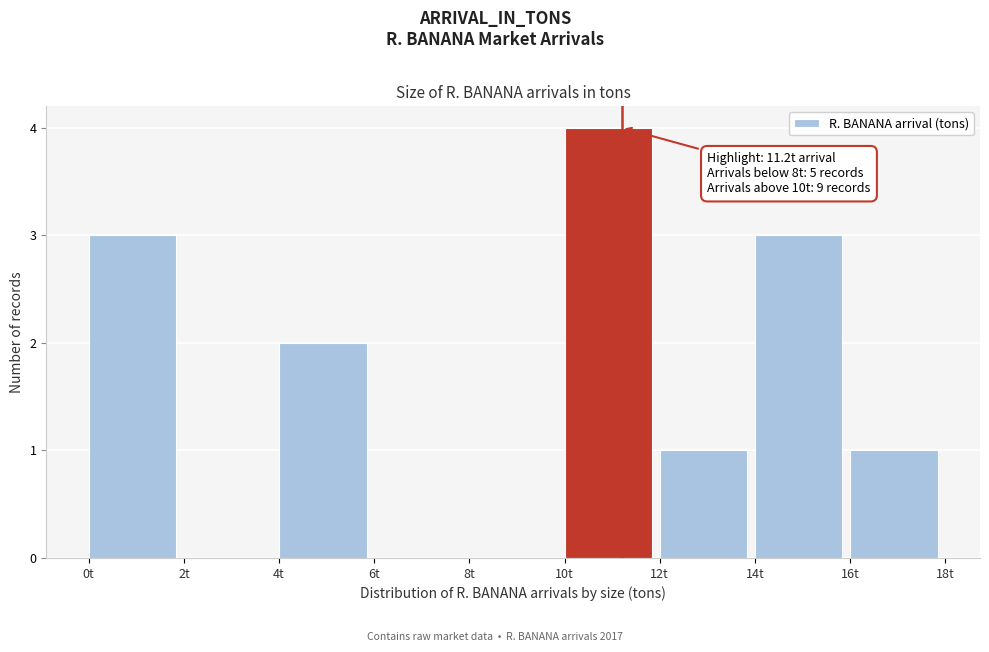

Which range on the x-axis has the tallest bar?

10 to 12